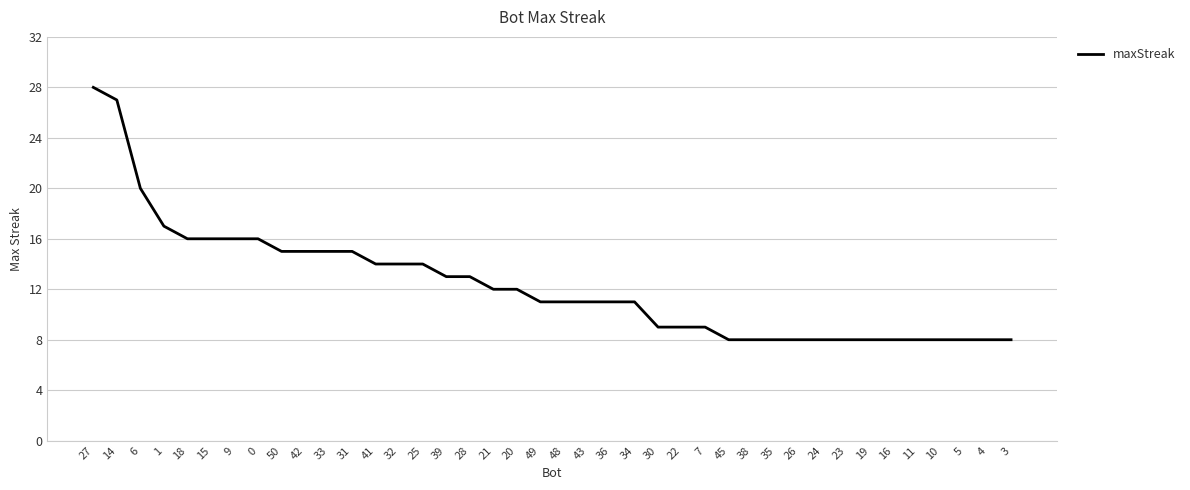

Reading left to right, transcribe all the data shown in this chart.

28	27	20	17	16	16	16	16	15	15	15	15	14	14	14	13	13	12	12	11	11	11	11	11	9	9	9	8	8	8	8	8	8	8	8	8	8	8	8	8